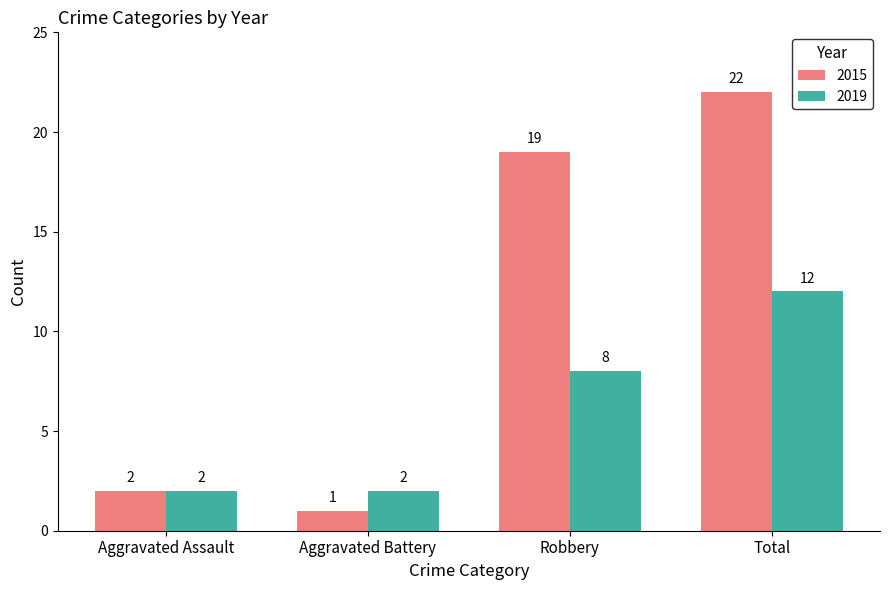

What is the difference between the 2019 values at Total and Aggravated Assault?

10